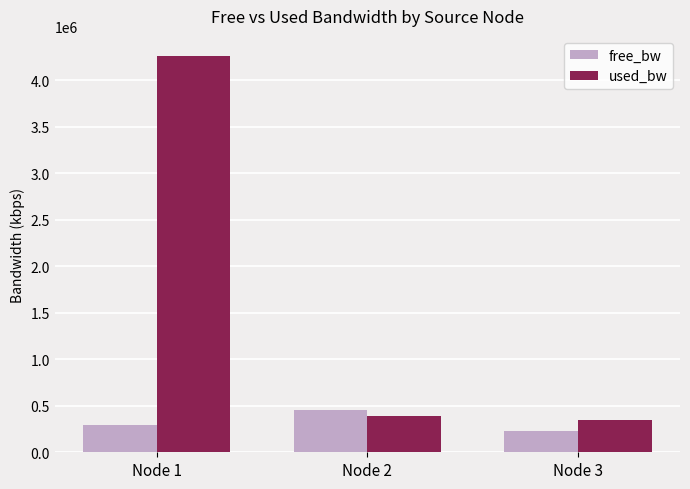

The value of used_bw at Node 3 is 347480.1. True or false?

True